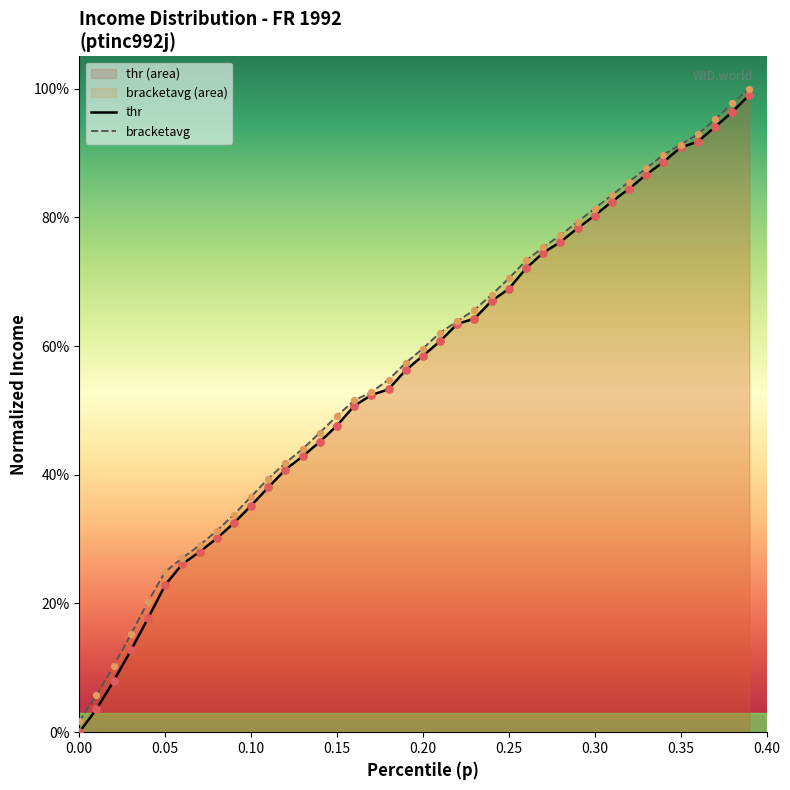

Is the value of bracketavg pts at 11 greater than the value of thr pts at 38?

No